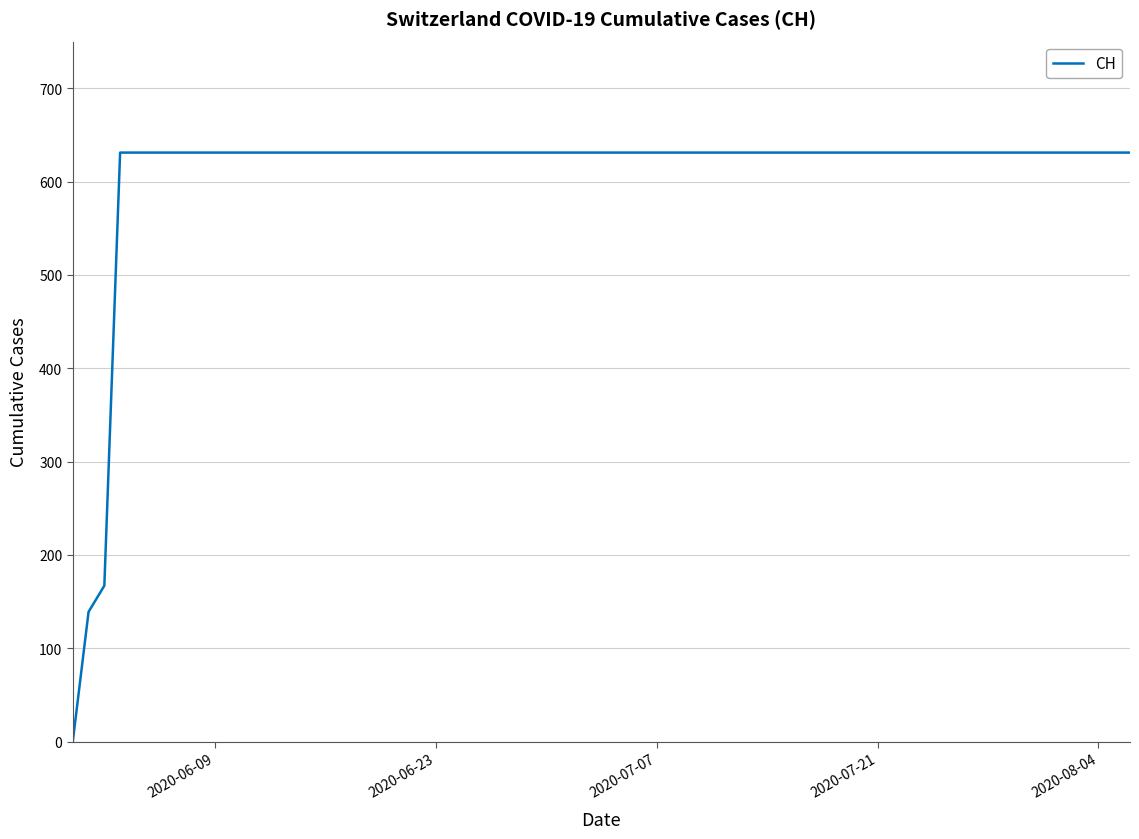

What is the maximum value shown in the chart?

631